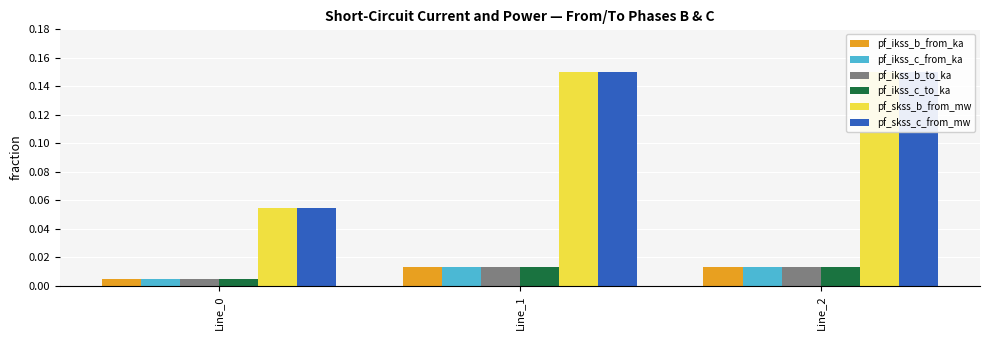

What are all the series names shown in the legend?

pf_ikss_b_from_ka, pf_ikss_c_from_ka, pf_ikss_b_to_ka, pf_ikss_c_to_ka, pf_skss_b_from_mw, pf_skss_c_from_mw